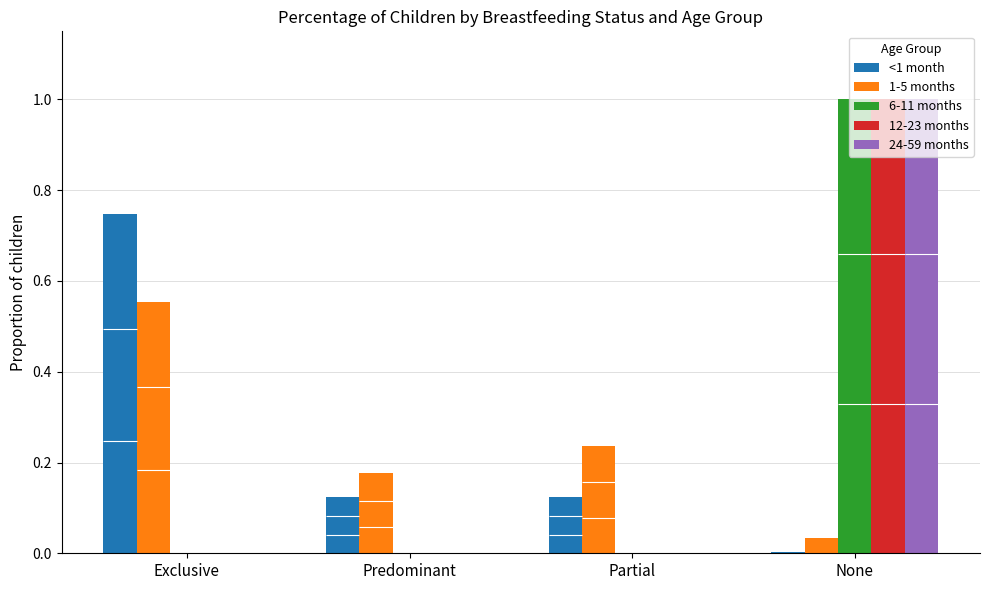

Count the number of categories in the chart.

4